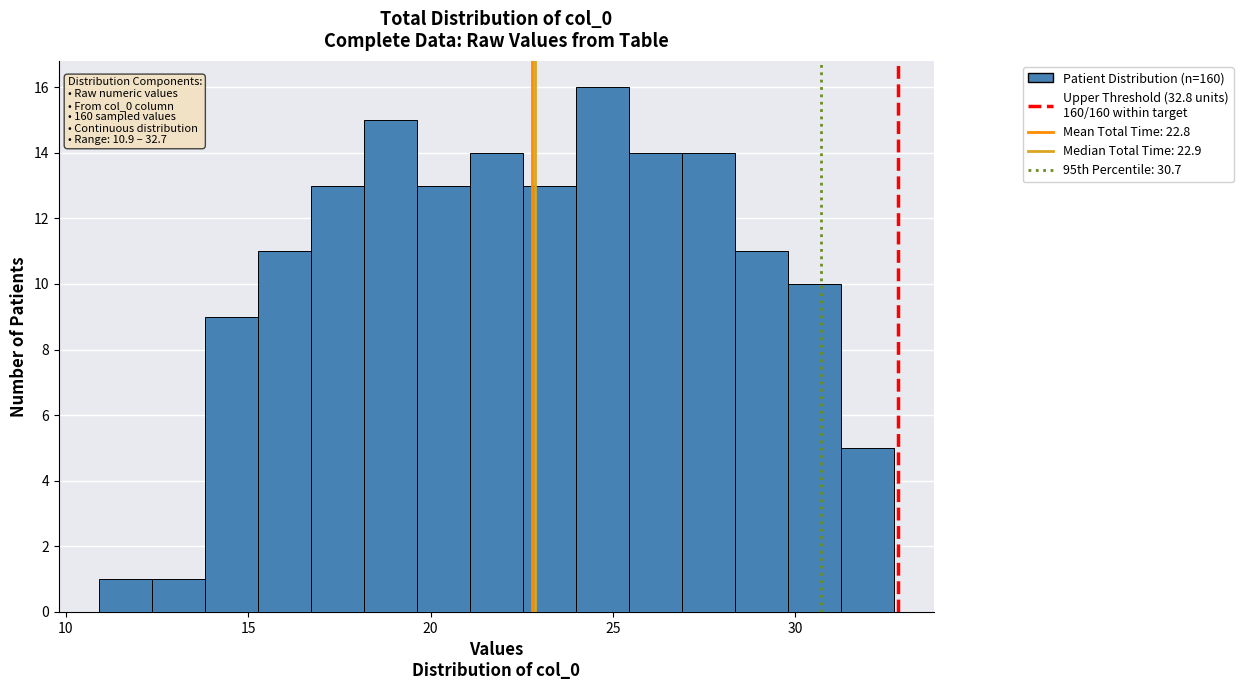

Read against the x-axis, roughly where is the centre of the tallest bar?

24.5